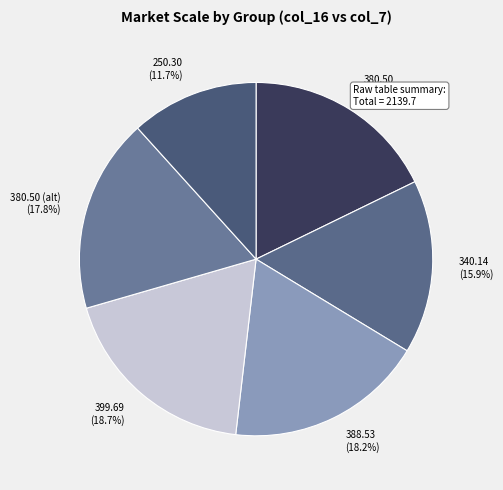

Approximately how many times larger is the value at 250.30 compared to 399.69?

0.6